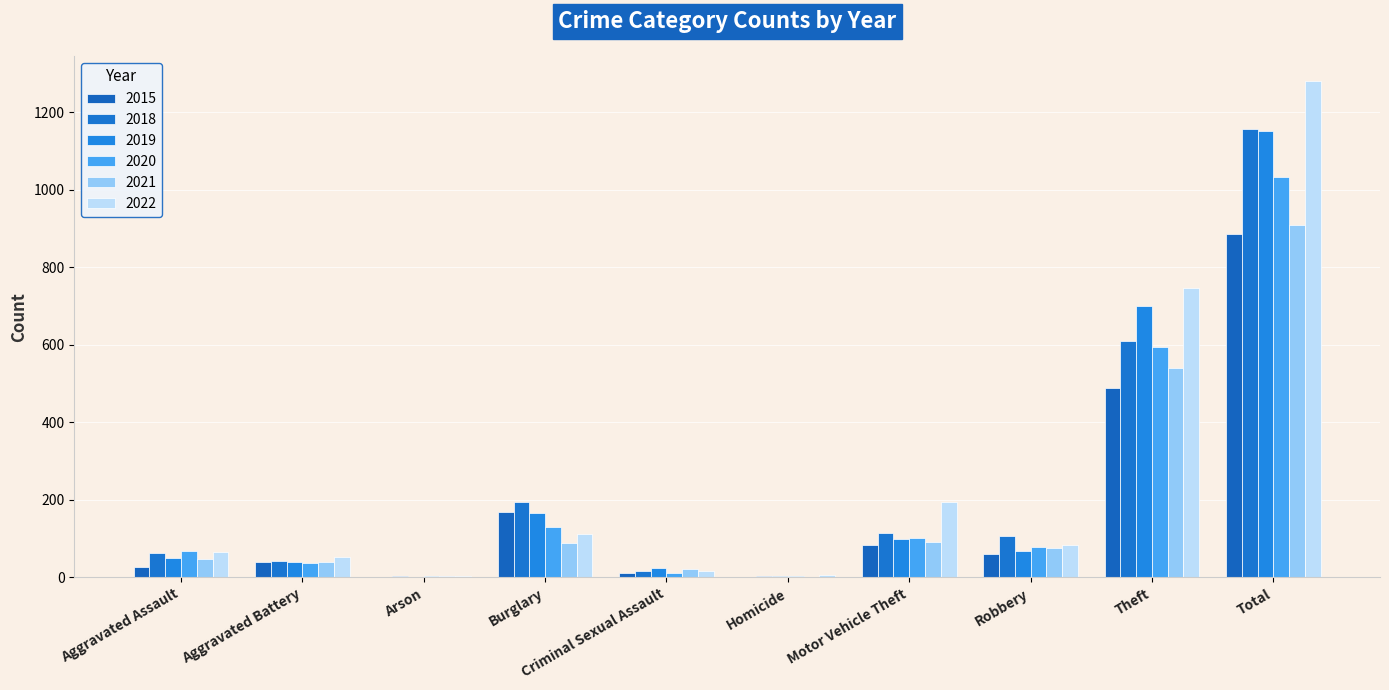

At which category is the sum across all series the highest?

Total